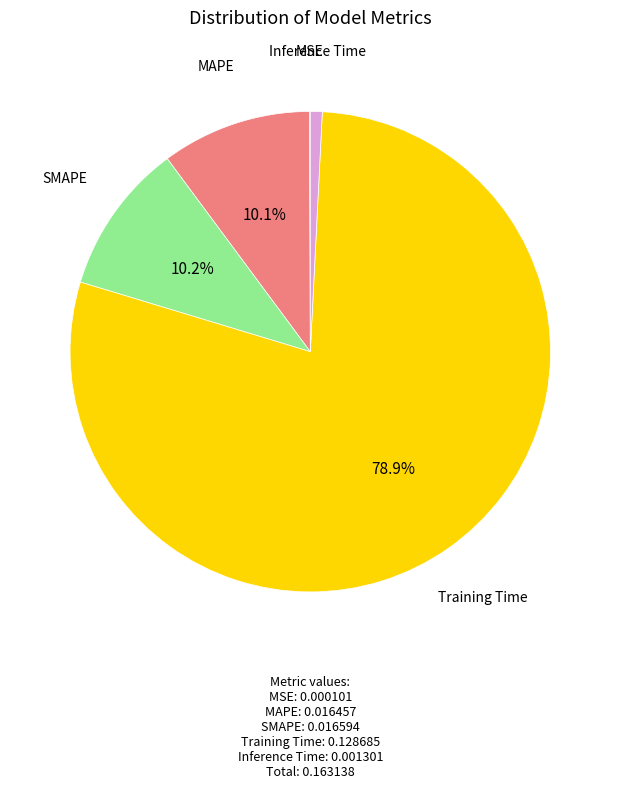

True or false: Training Time accounts for 71% of the total.

False